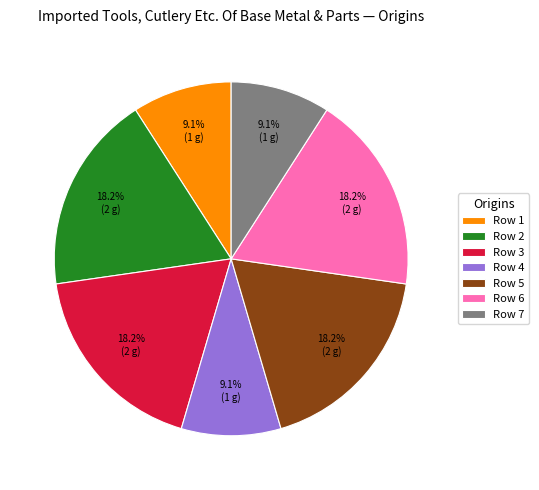

How many slices are in this pie chart?

7